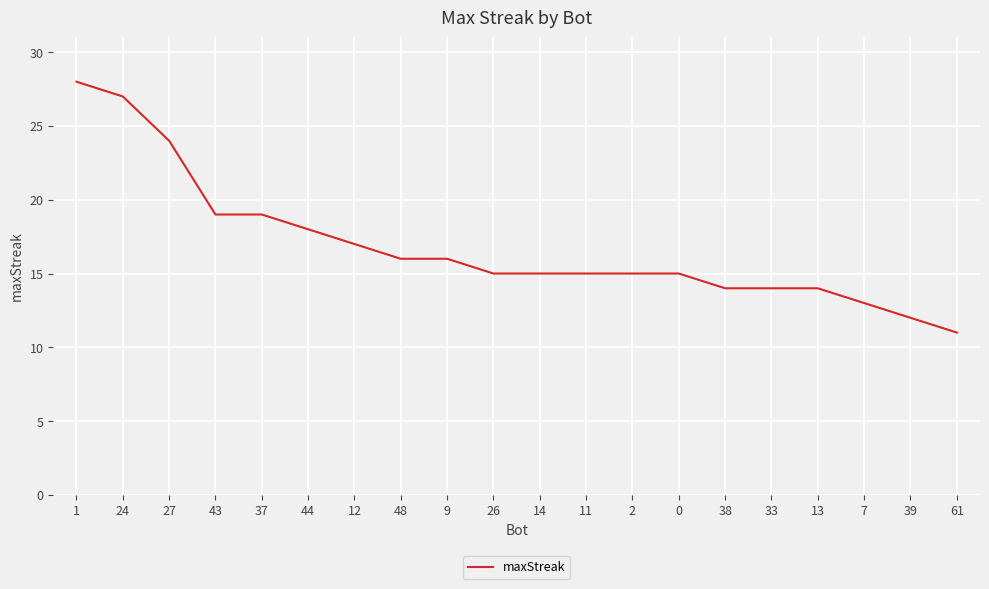

What is the change in value from 44 to 9?

-2